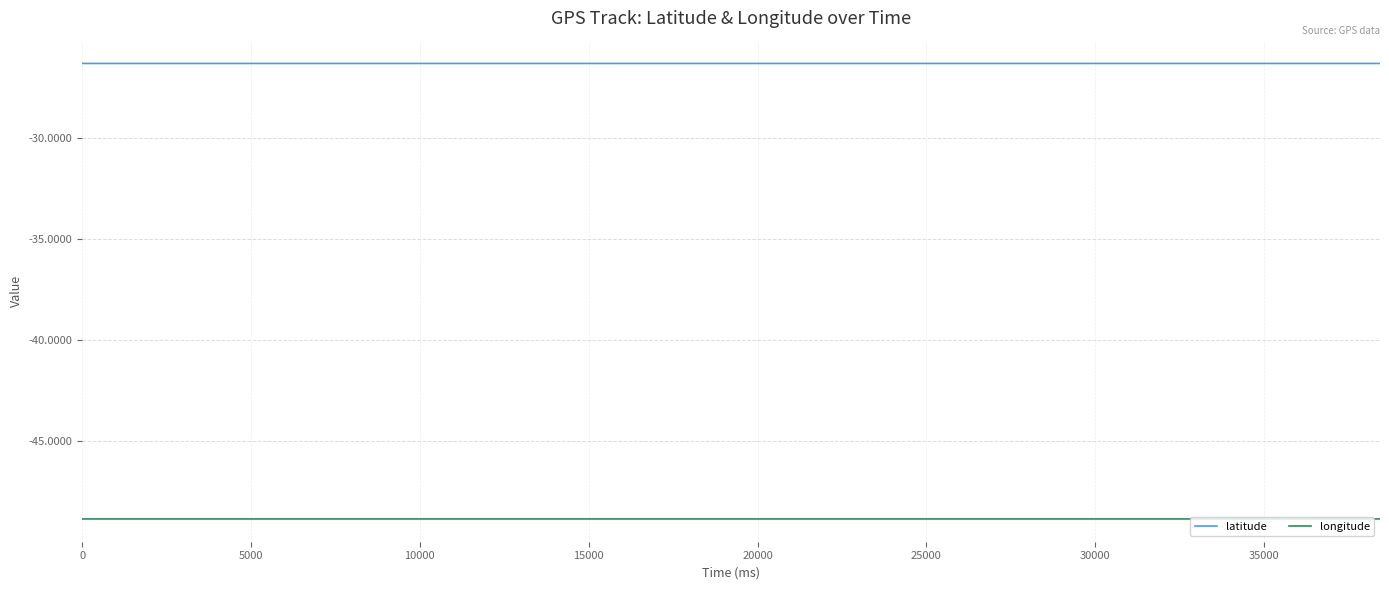

Reading left to right, transcribe all the data shown in this chart.

latitude: -26.3	-26.3	-26.3	-26.3	-26.3	-26.3	-26.3	-26.3	-26.3	-26.3	-26.3	-26.3	-26.3	-26.3	-26.3	-26.3	-26.3	-26.3	-26.3	-26.3	-26.3	-26.3	-26.3	-26.3	-26.3	-26.3	-26.3	-26.3	-26.3	-26.3	-26.3	-26.3	-26.3	-26.3	-26.3	-26.3	-26.3	-26.3	-26.3	-26.3
longitude: -48.9	-48.9	-48.9	-48.9	-48.9	-48.9	-48.9	-48.9	-48.9	-48.9	-48.9	-48.9	-48.9	-48.9	-48.9	-48.9	-48.9	-48.9	-48.9	-48.9	-48.9	-48.9	-48.9	-48.9	-48.9	-48.9	-48.9	-48.9	-48.9	-48.9	-48.9	-48.9	-48.9	-48.9	-48.9	-48.9	-48.9	-48.9	-48.9	-48.9